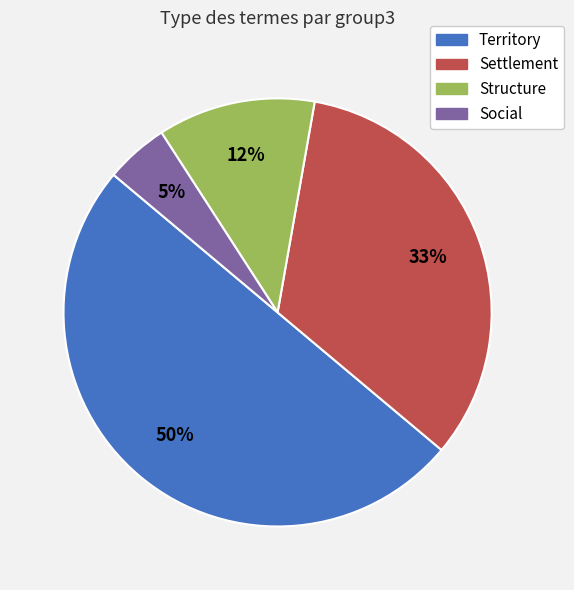

To the nearest percent, what portion does Settlement represent?

33%